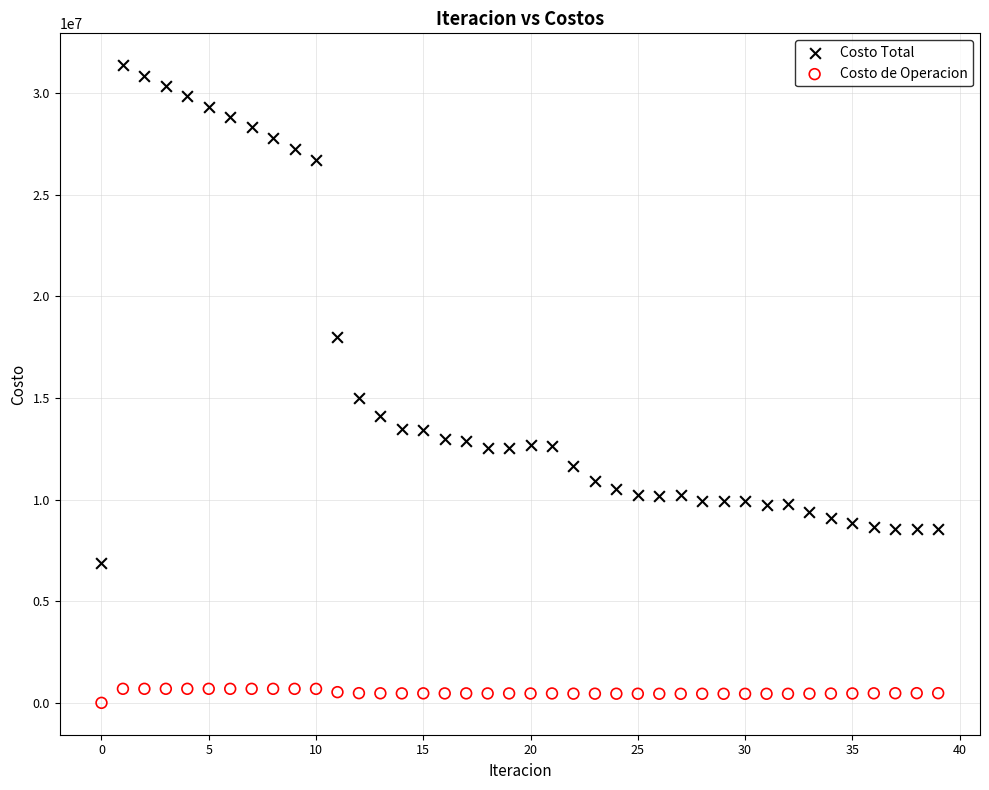

Which series reaches the minimum Y coordinate?

Costo de Operacion